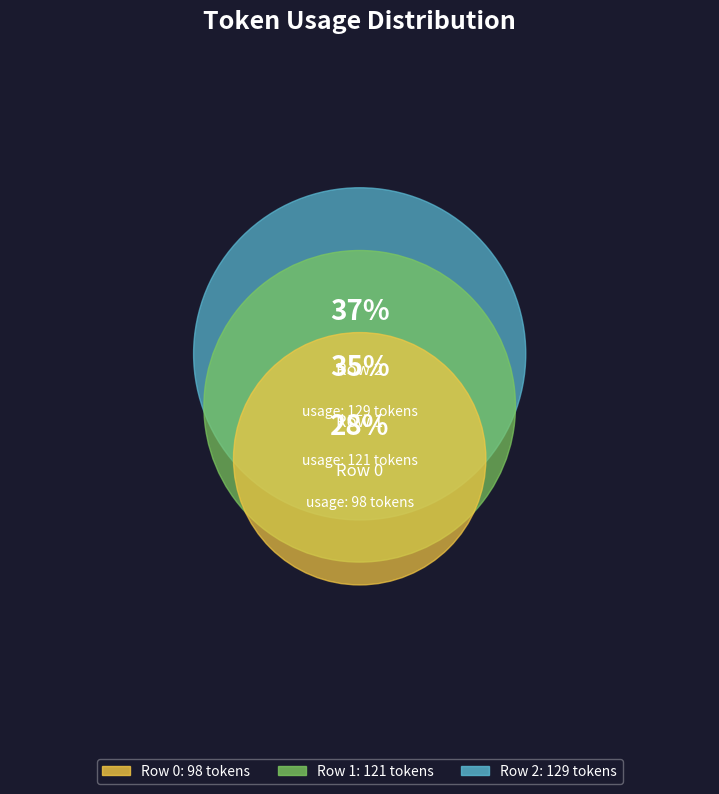

Rank the categories by value from highest to lowest.

Row 2, Row 1, Row 0